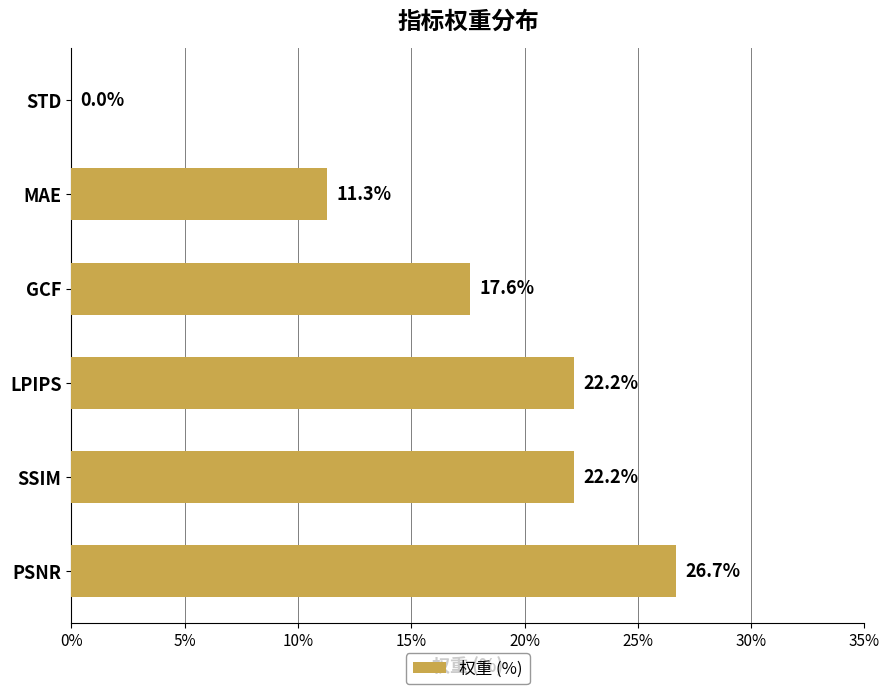

What value does the data have at PSNR?

26.7